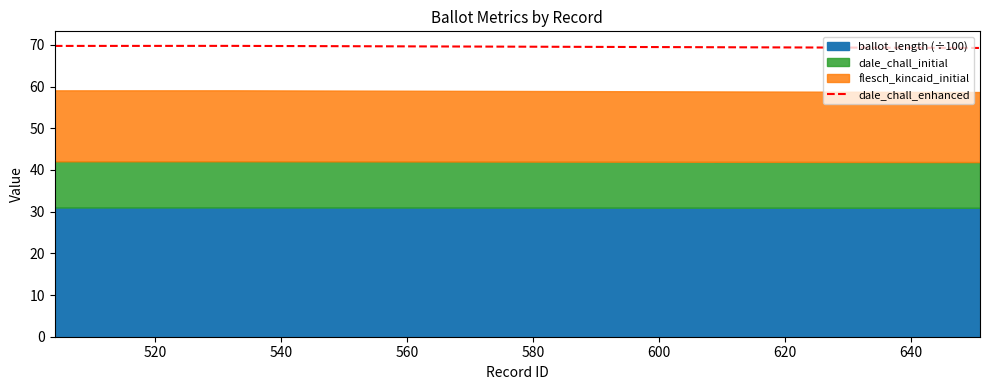

The chart shows a value of 40.9 at 540. True or false?

False